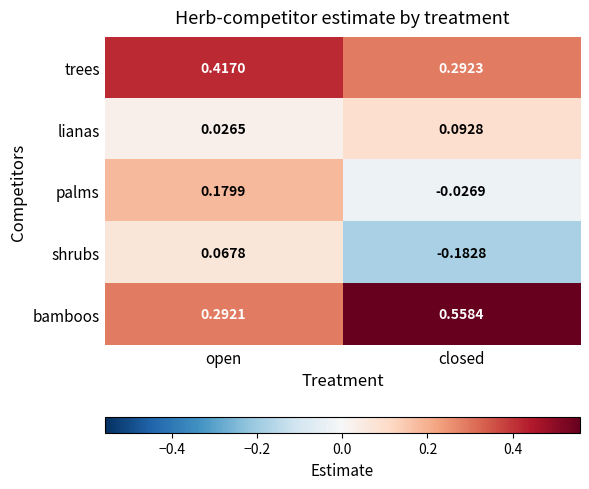

At closed, list the series in order from largest to smallest.

bamboos, trees, lianas, palms, shrubs